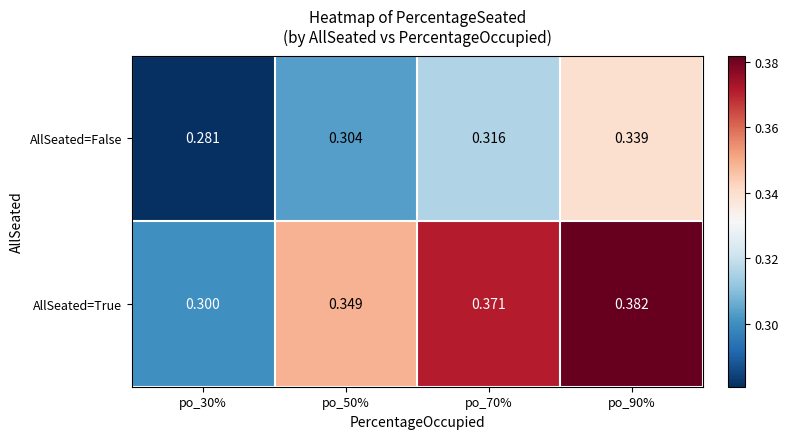

Rank the series by their maximum value, from lowest to highest.

AllSeated=False, AllSeated=True